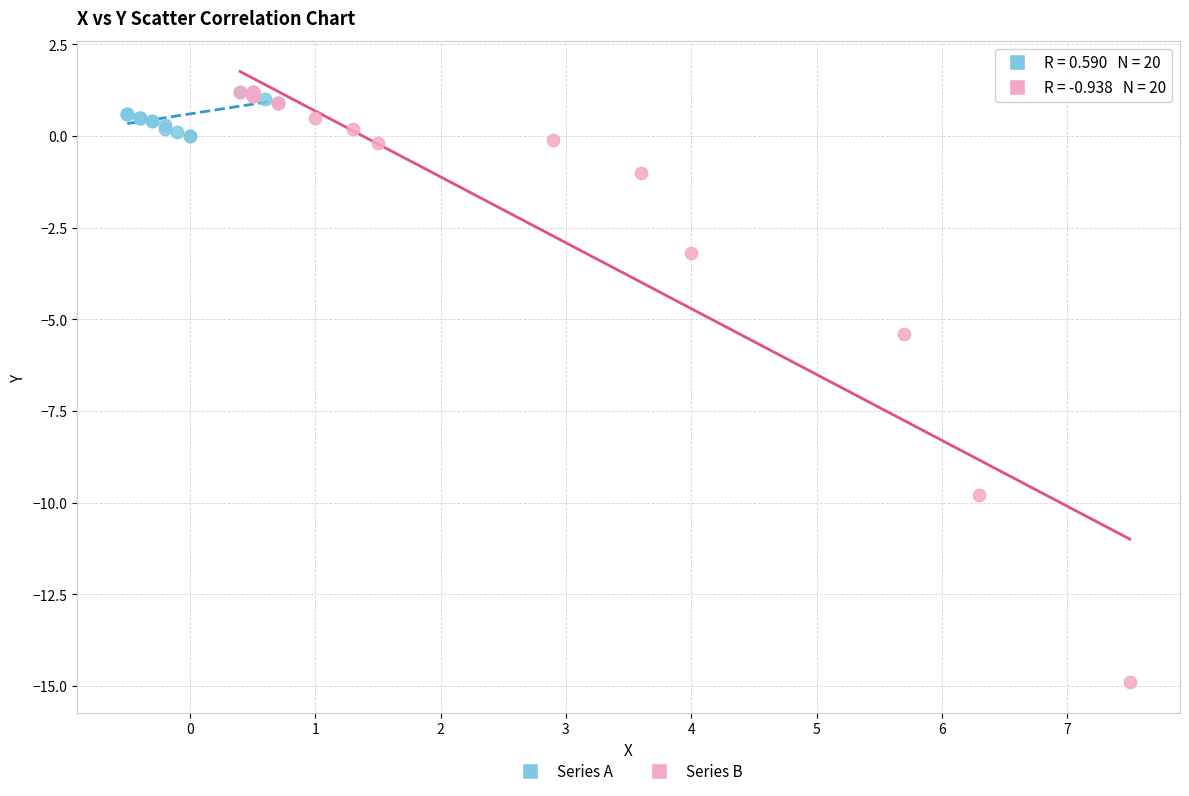

Which series reaches the minimum Y coordinate?

Series B